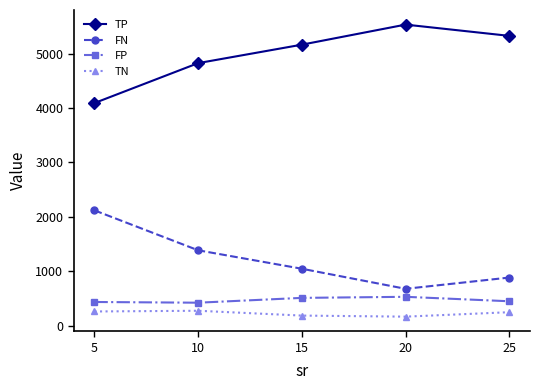

List the series in order of their peak value, highest first.

TP, FN, FP, TN